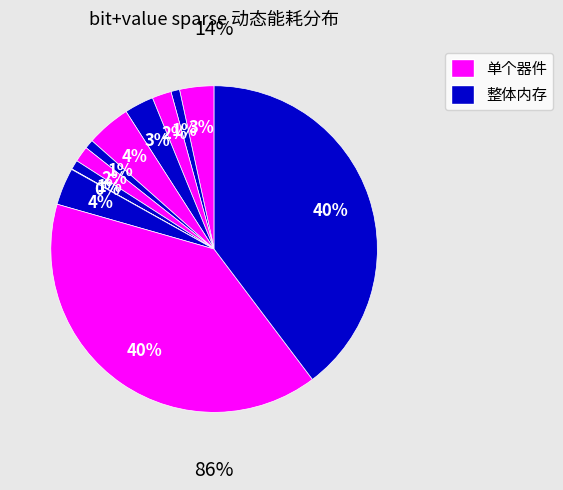

To the nearest percent, what is the average slice percentage?

8%